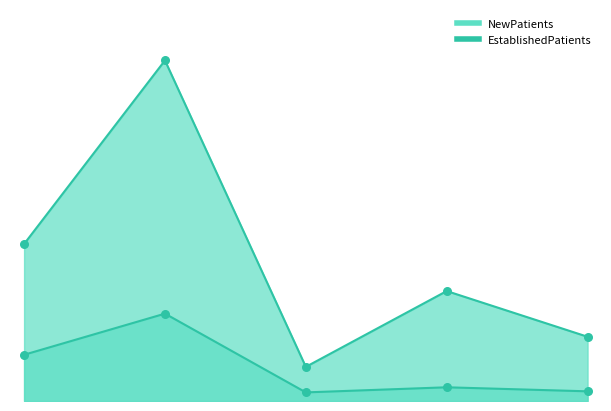

At how many categories does at least one series exceed 24?

3